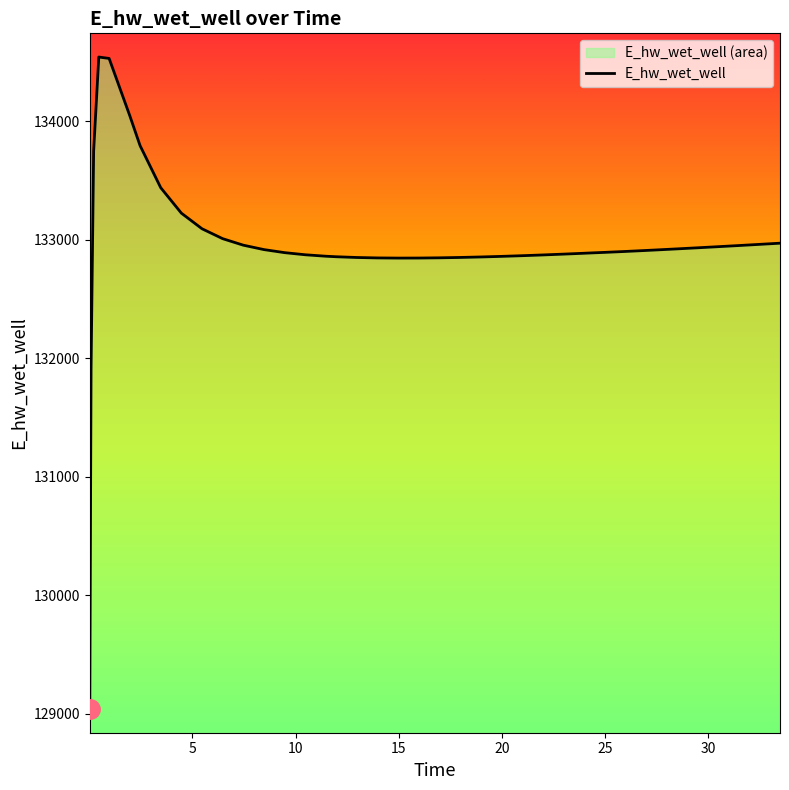

Which label corresponds to the largest value in the chart?

0.46875